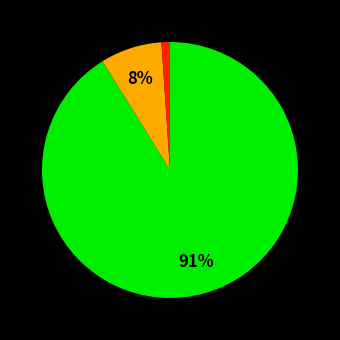

Count the number of slices in the pie.

3